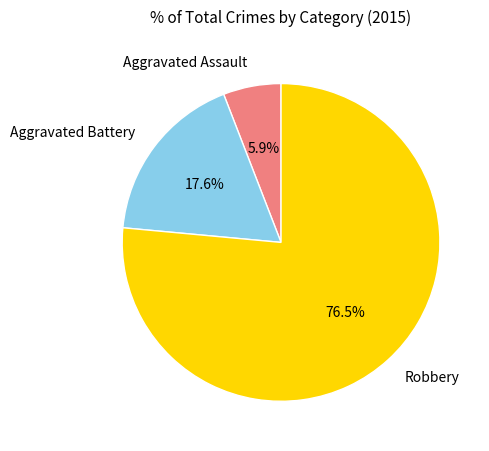

True or false: Aggravated Battery accounts for 32% of the total.

False